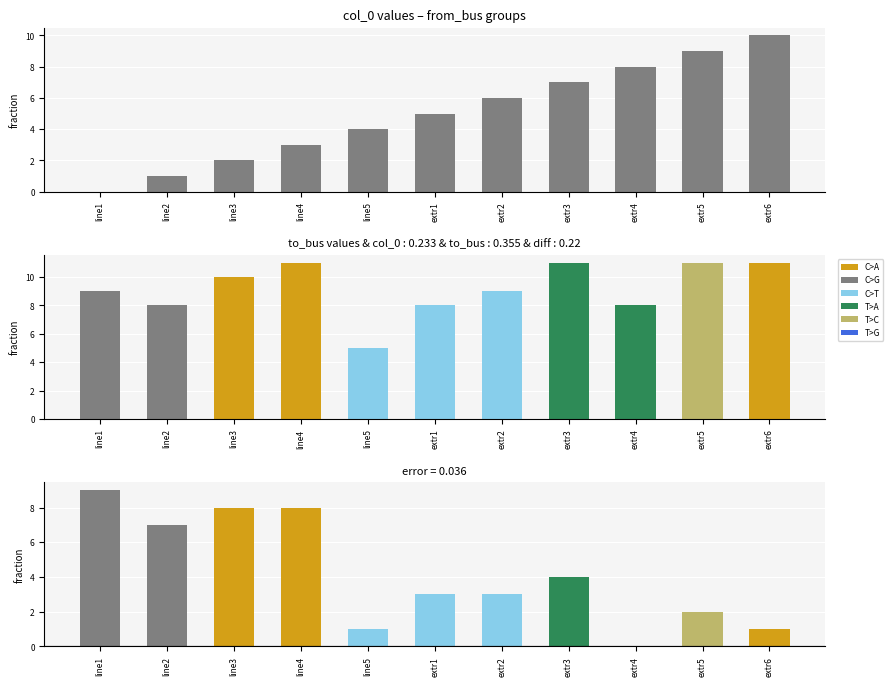

Are the bars horizontal?

No